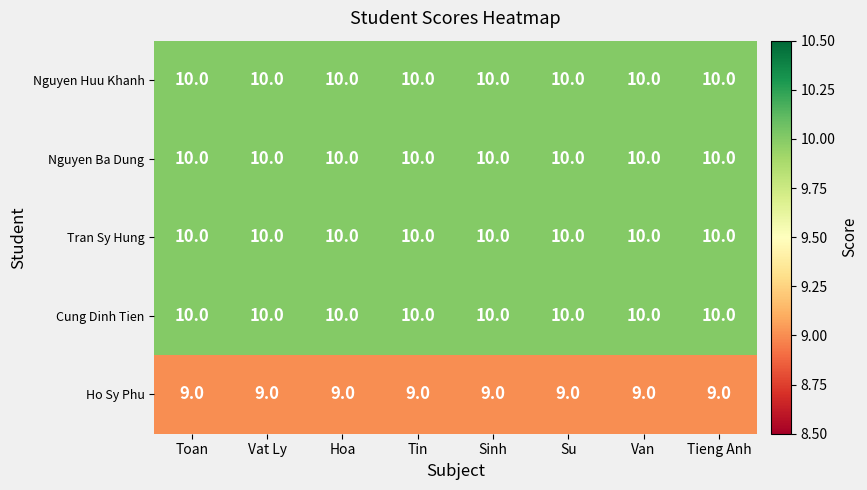

What is the smallest value displayed?

9